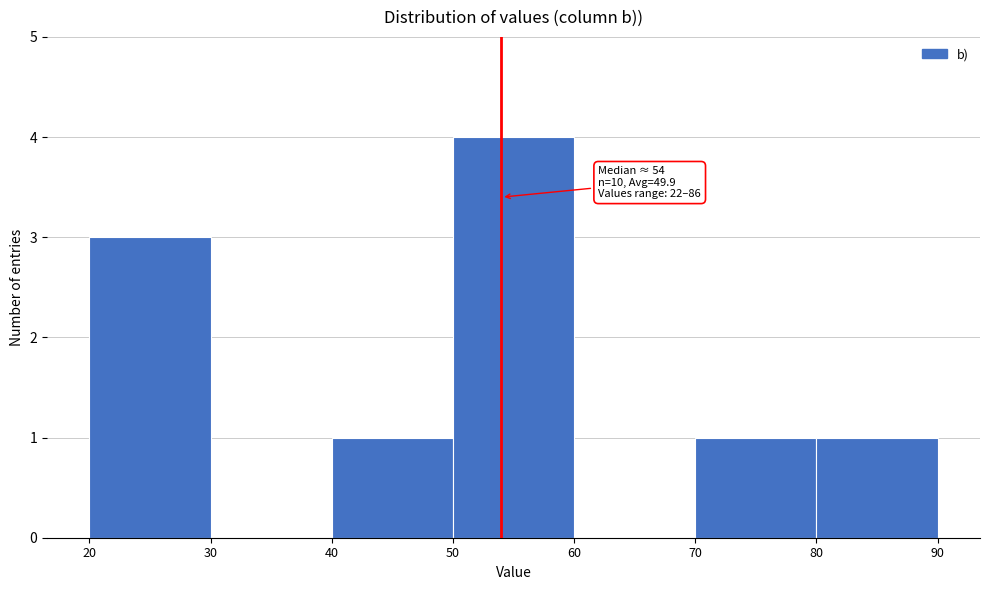

Over which range of the x-axis is the bar tallest?

50 to 60